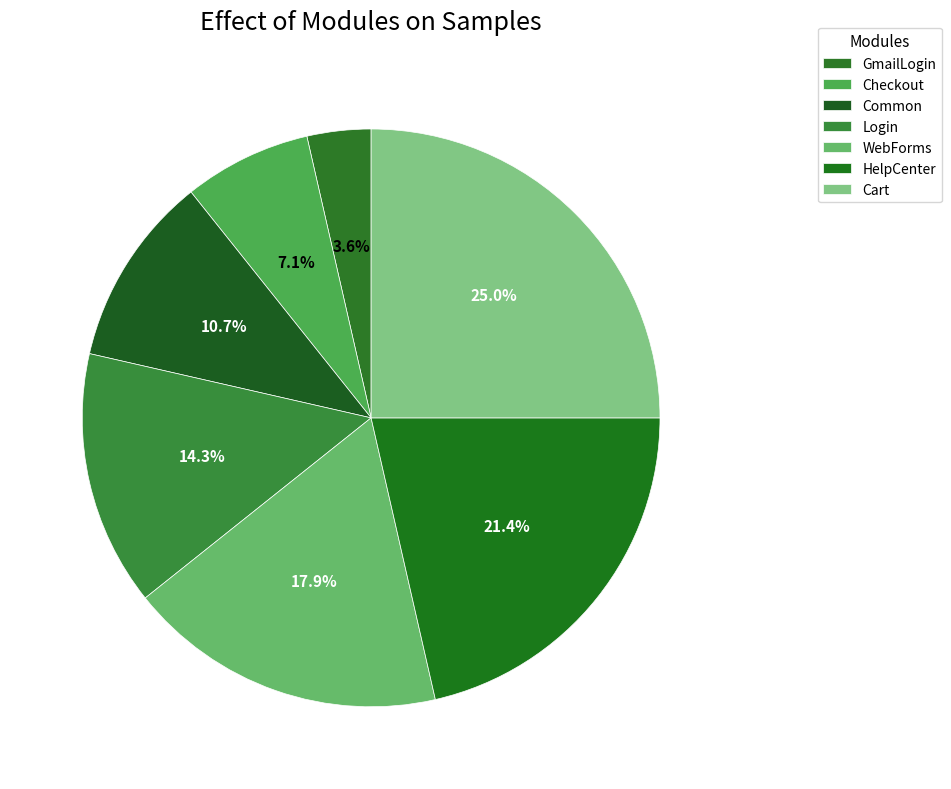

What is the smallest slice in the pie chart?

GmailLogin